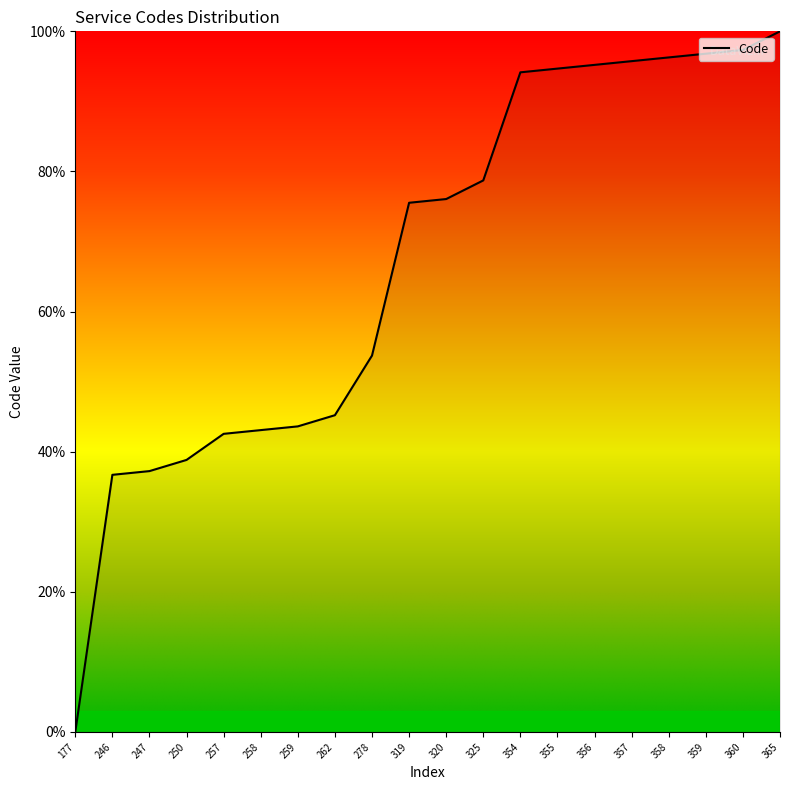

The chart shows a value of 96.3 at 358. True or false?

True